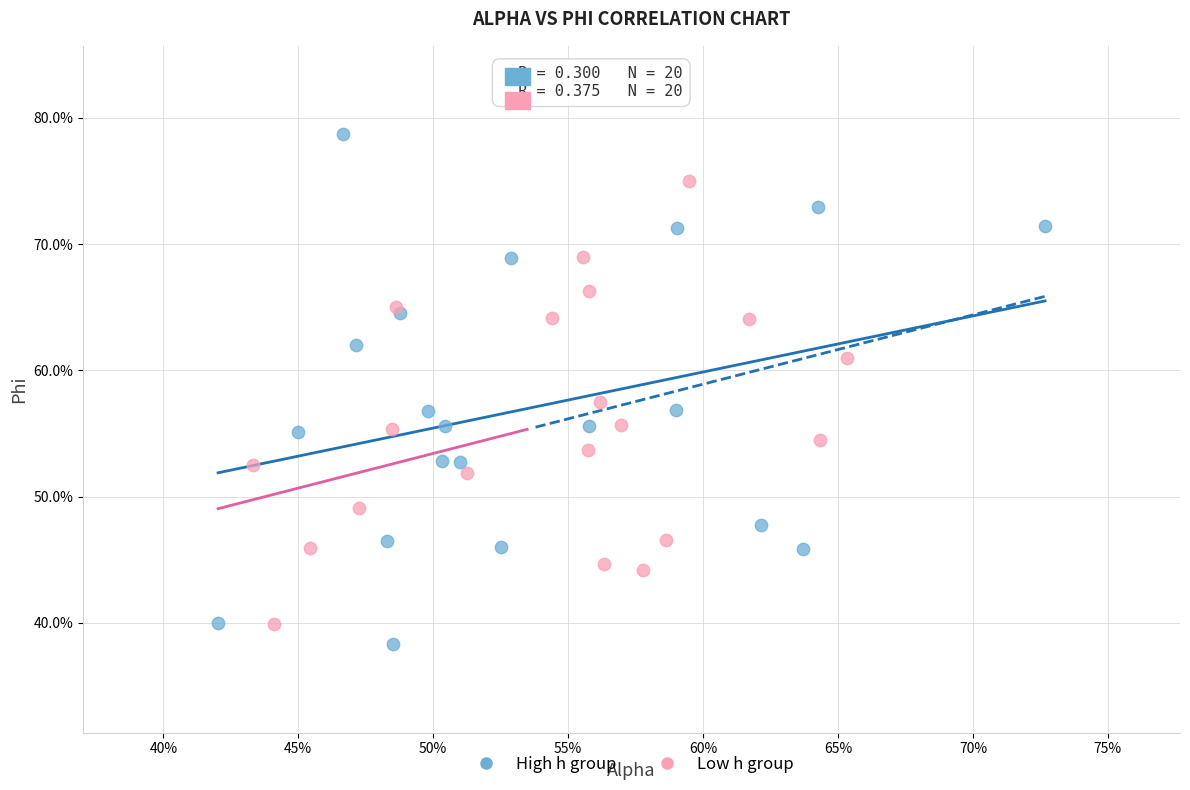

What are all the series names shown in the legend?

High h group, Low h group